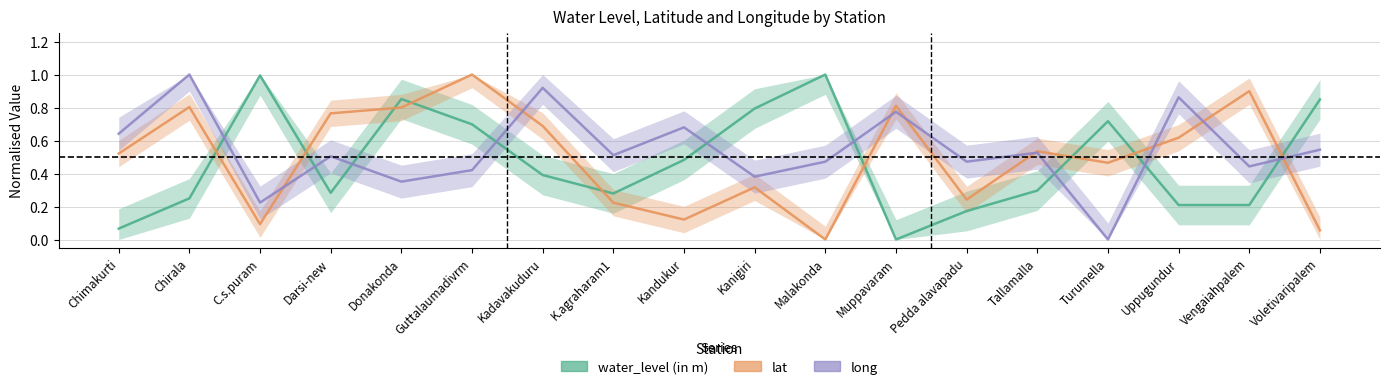

The value of long at Chirala is 1.0. True or false?

True